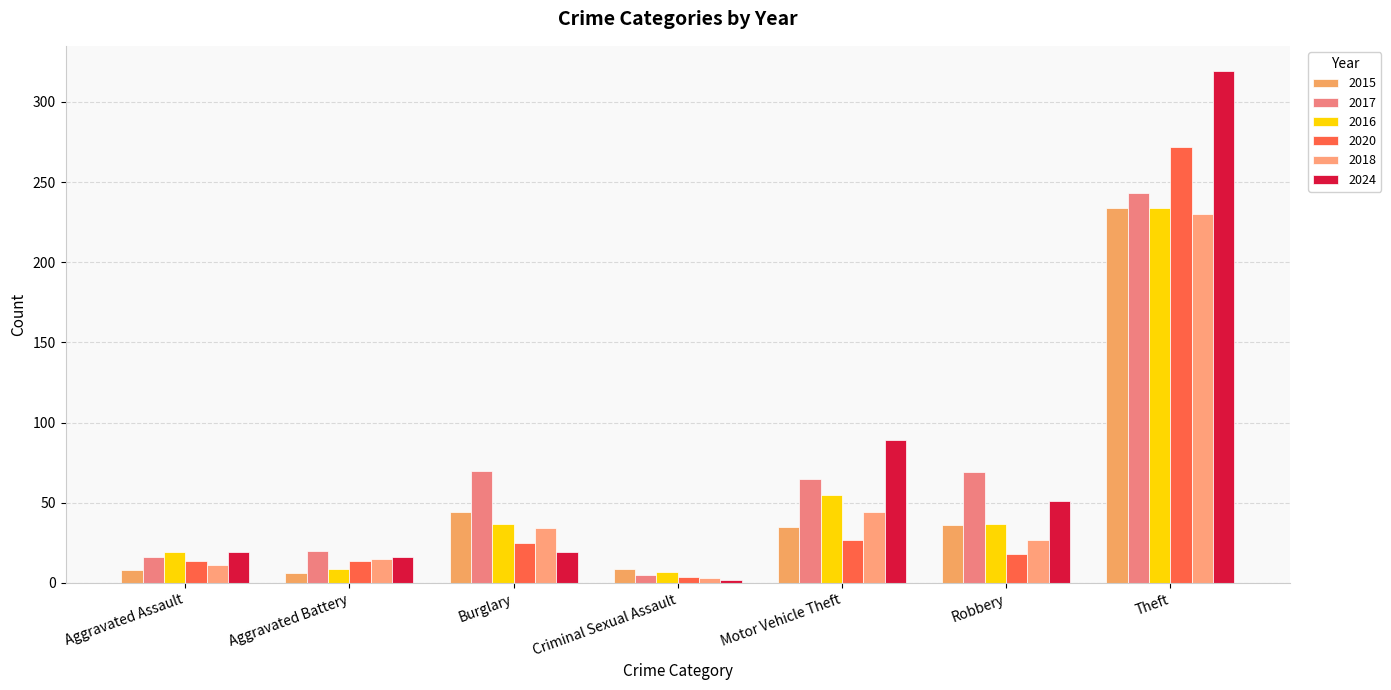

The value of 2020 at Motor Vehicle Theft is 46. True or false?

False